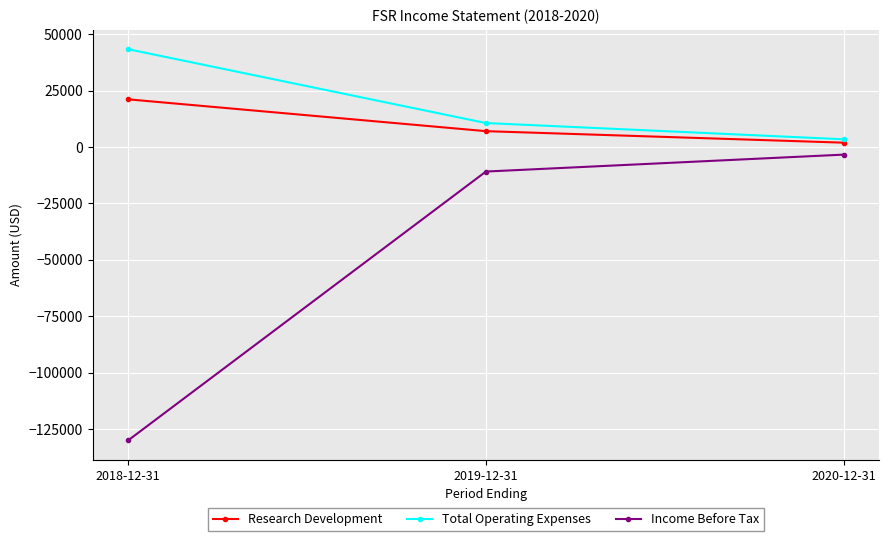

At which category is the sum across all series the highest?

2019-12-31